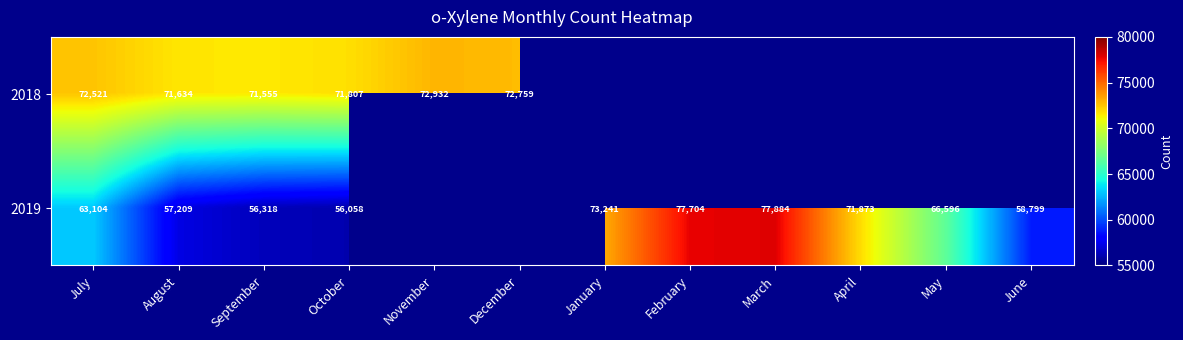

Is it true that 2019 equals 37812 at May?

False